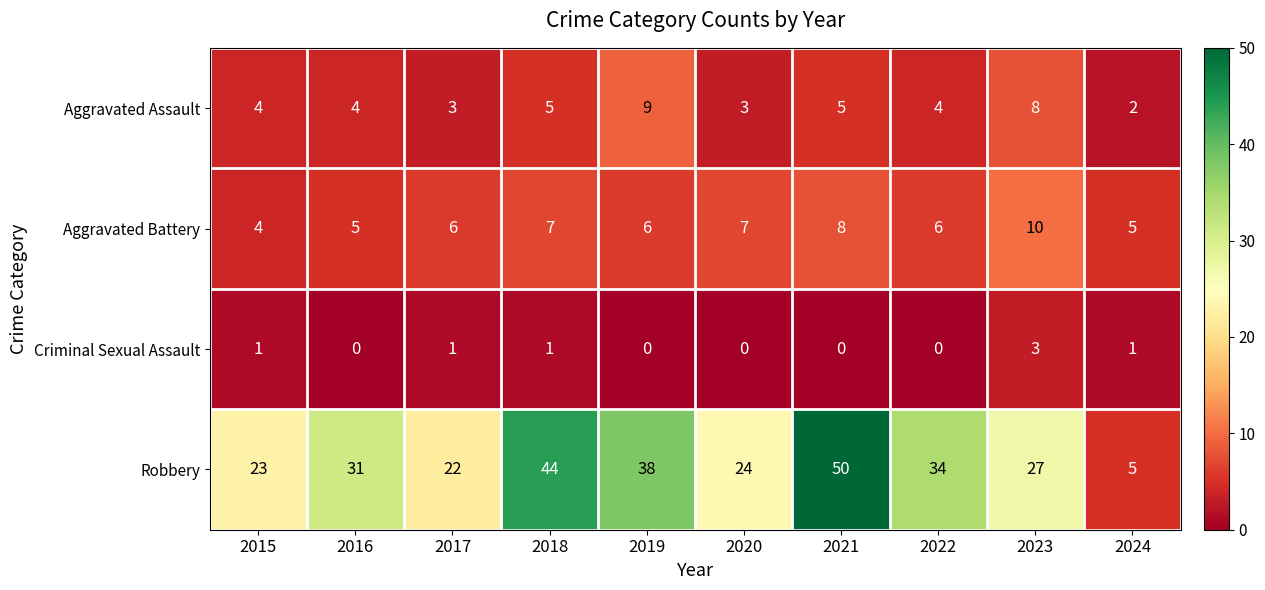

Between 2019 and 2023, which series saw the biggest shift?

Robbery